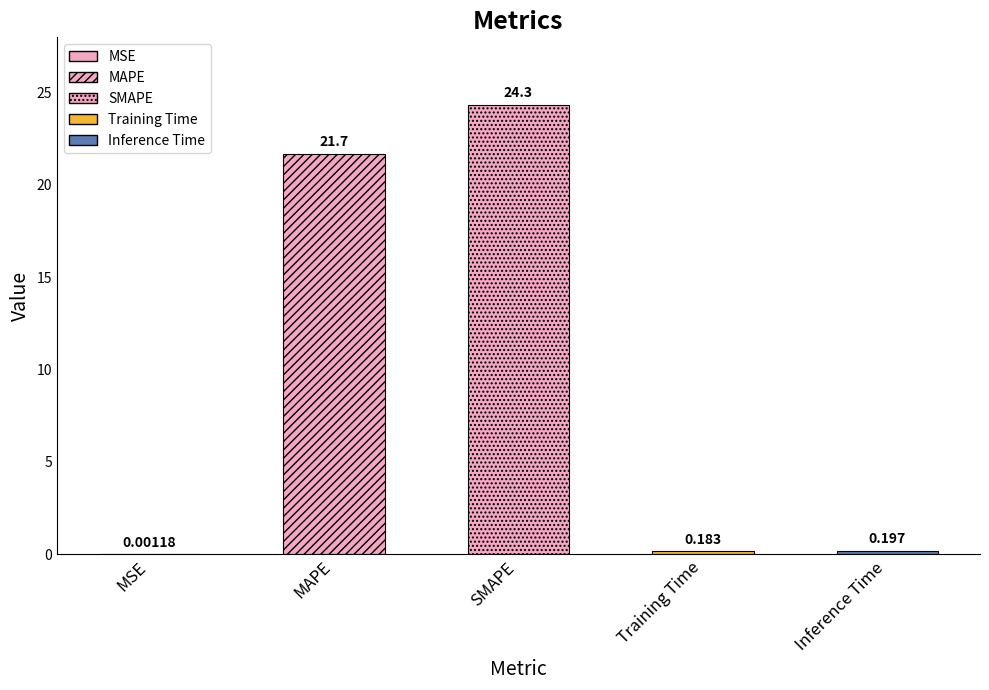

Reading left to right, extract all data points from this chart.

0.0	21.7	24.3	0.2	0.2